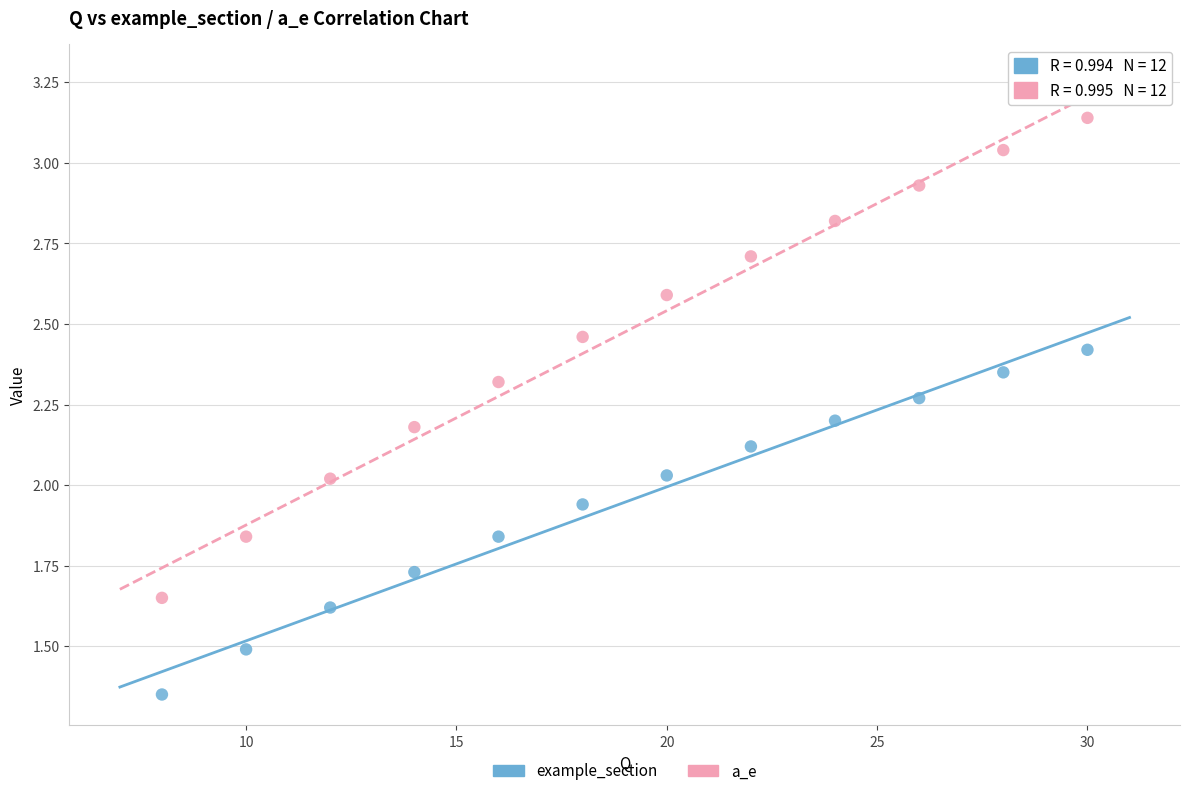

Which series contains the highest Y value?

a_e